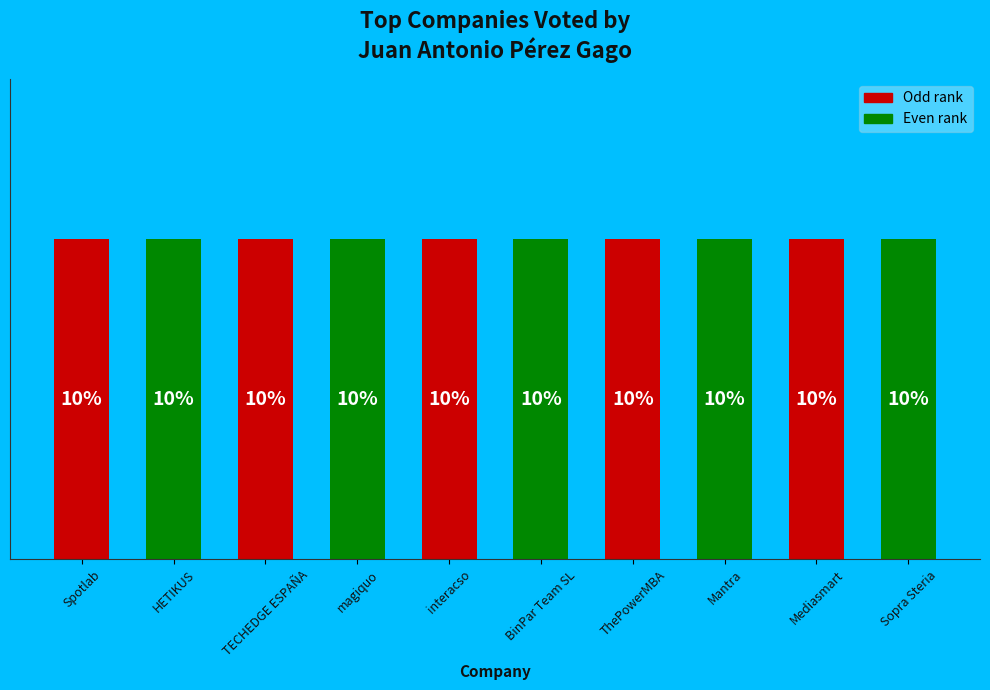

Does any single category account for the majority?

No